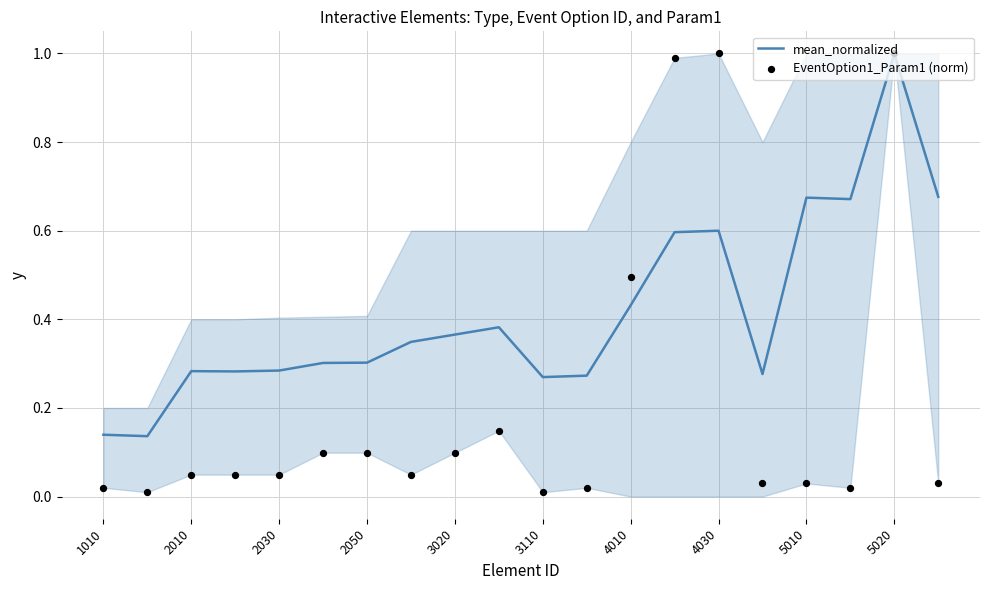

Which series reaches the maximum Y coordinate?

EventOption1_Param1 (norm)